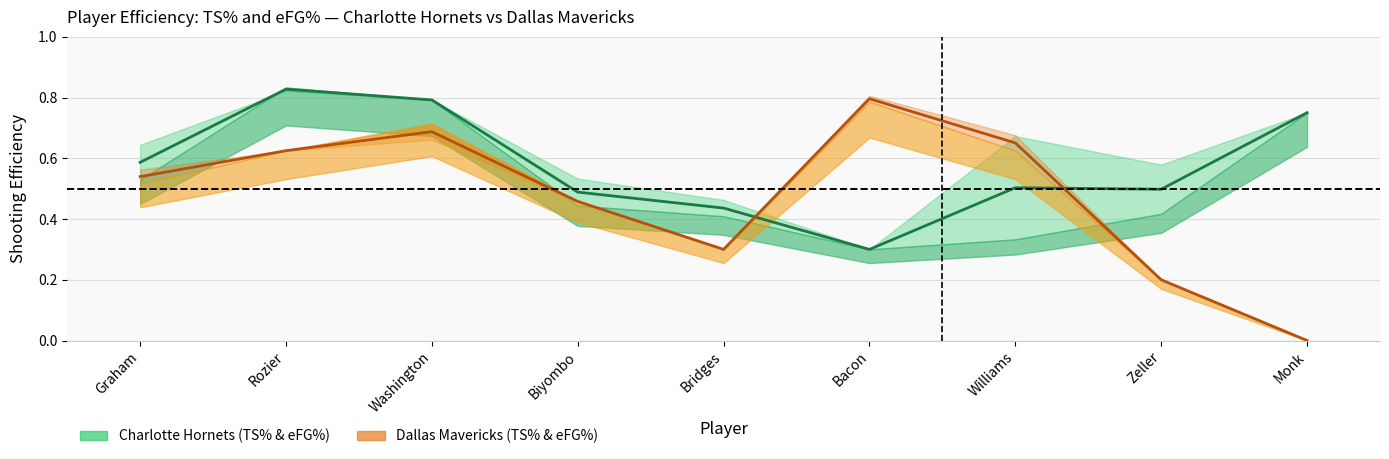

Which series has the largest range (max minus min)?

TS%_DAL